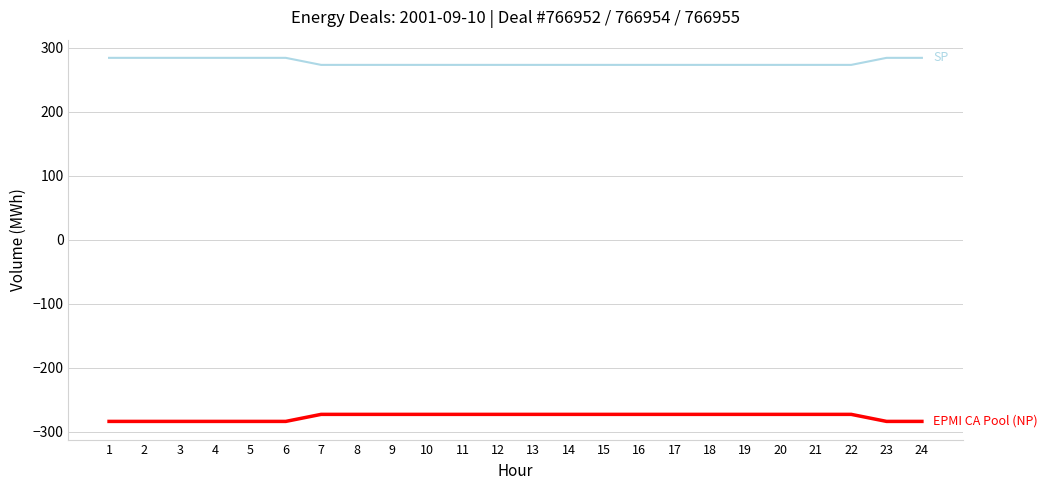

What is the spread (max minus min) of values at 16?

546